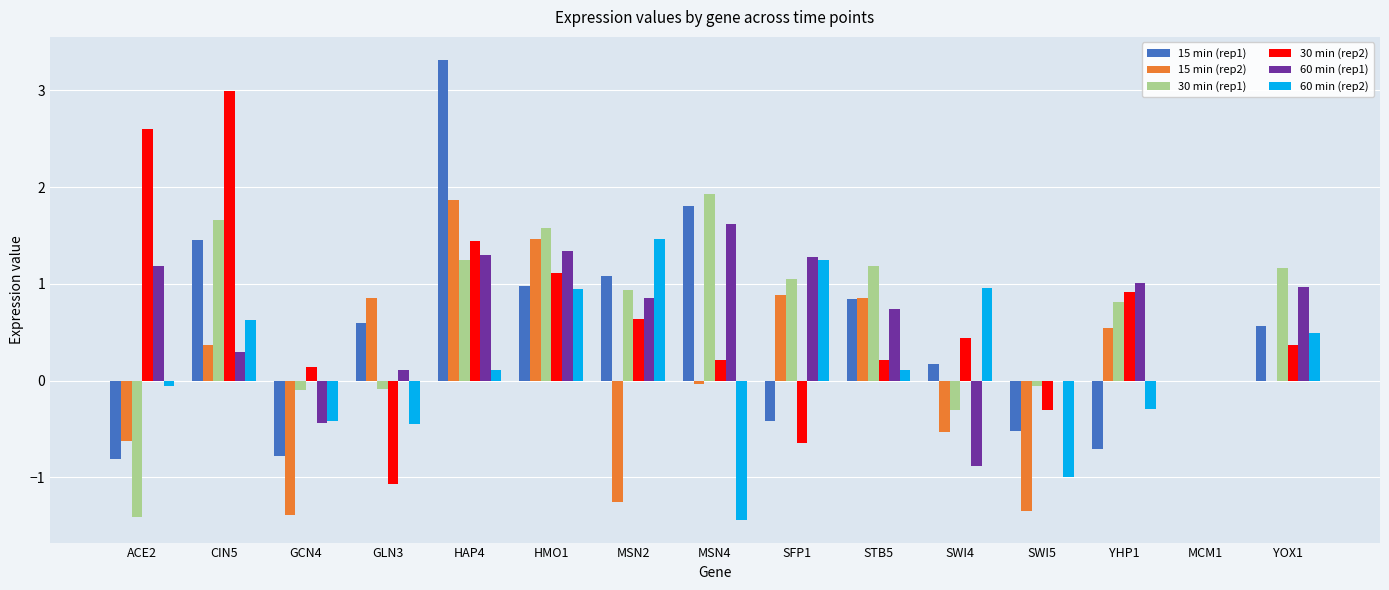

Is it true that 60 min (rep1) equals 1.0 at YOX1?

True